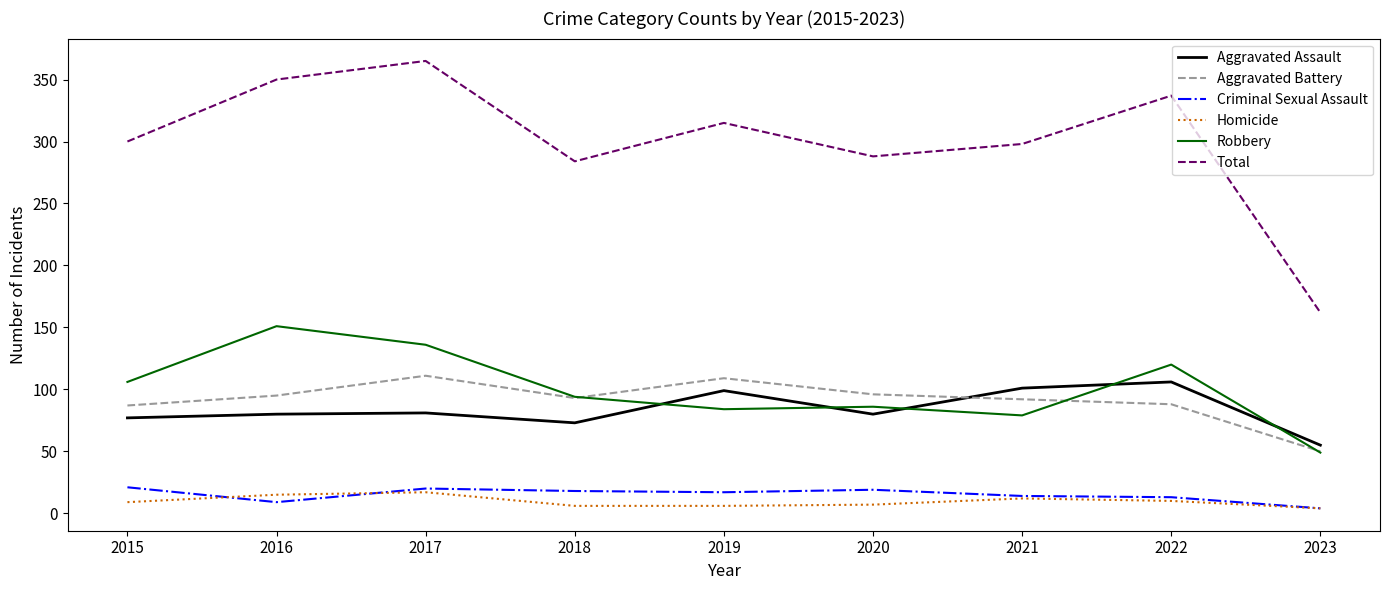

What is the sum of all Homicide values?

86